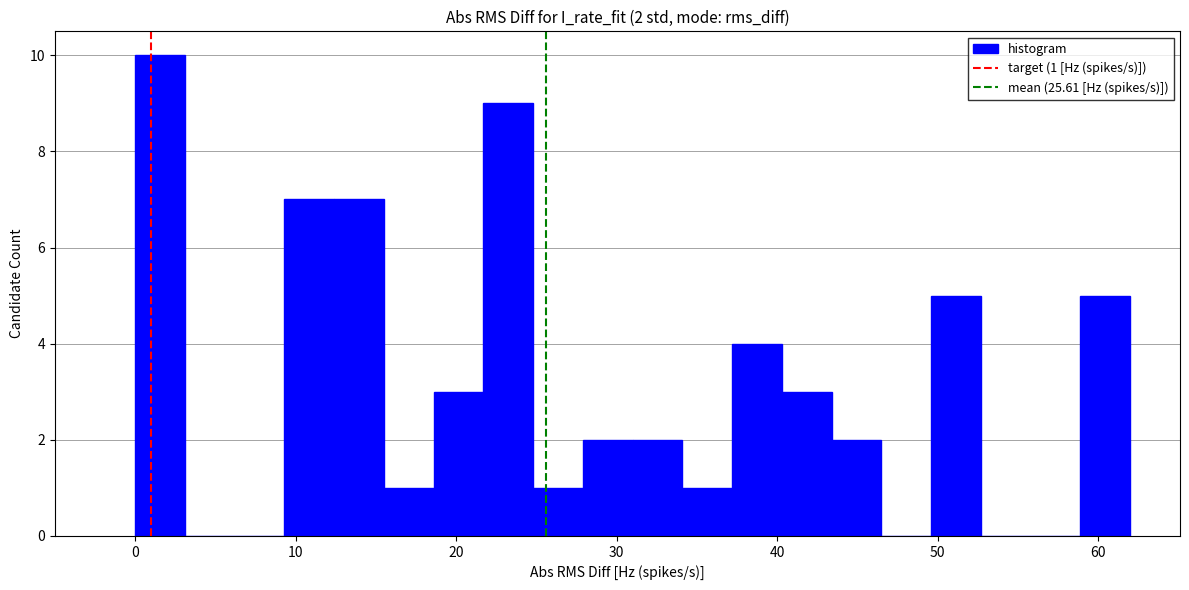

Around what value on the x-axis is the tallest bar? Give the approximate position of its centre, as read against the axis.

2